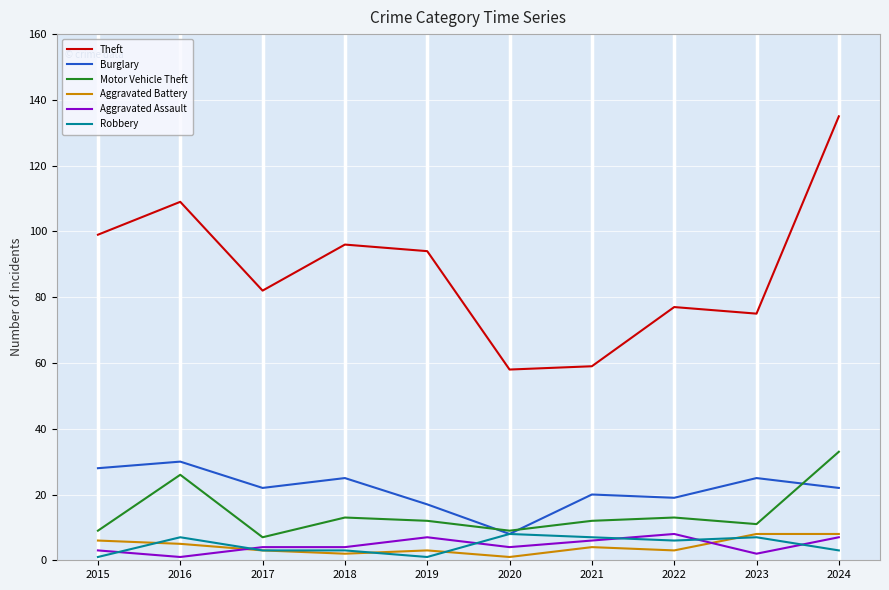

Which series changed the most between 2017 and 2018?

Theft